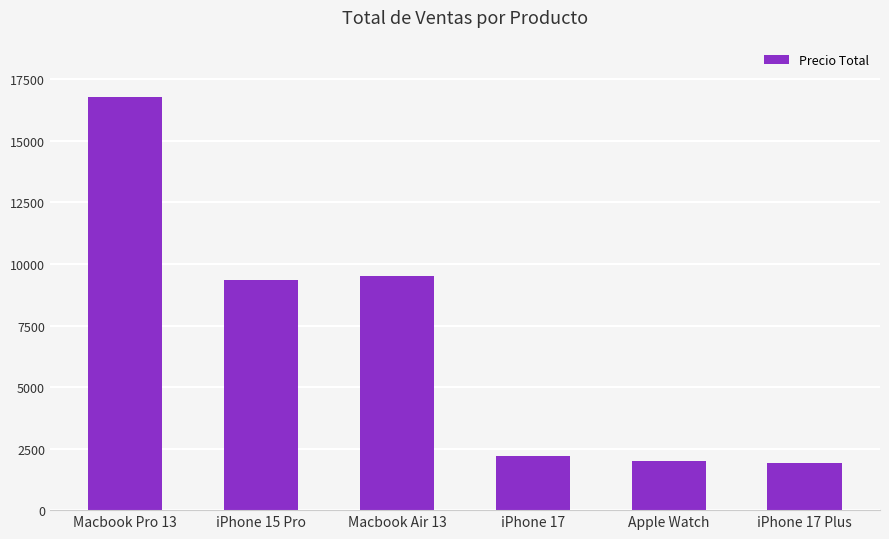

Which category has the highest value across all series?

Macbook Pro 13